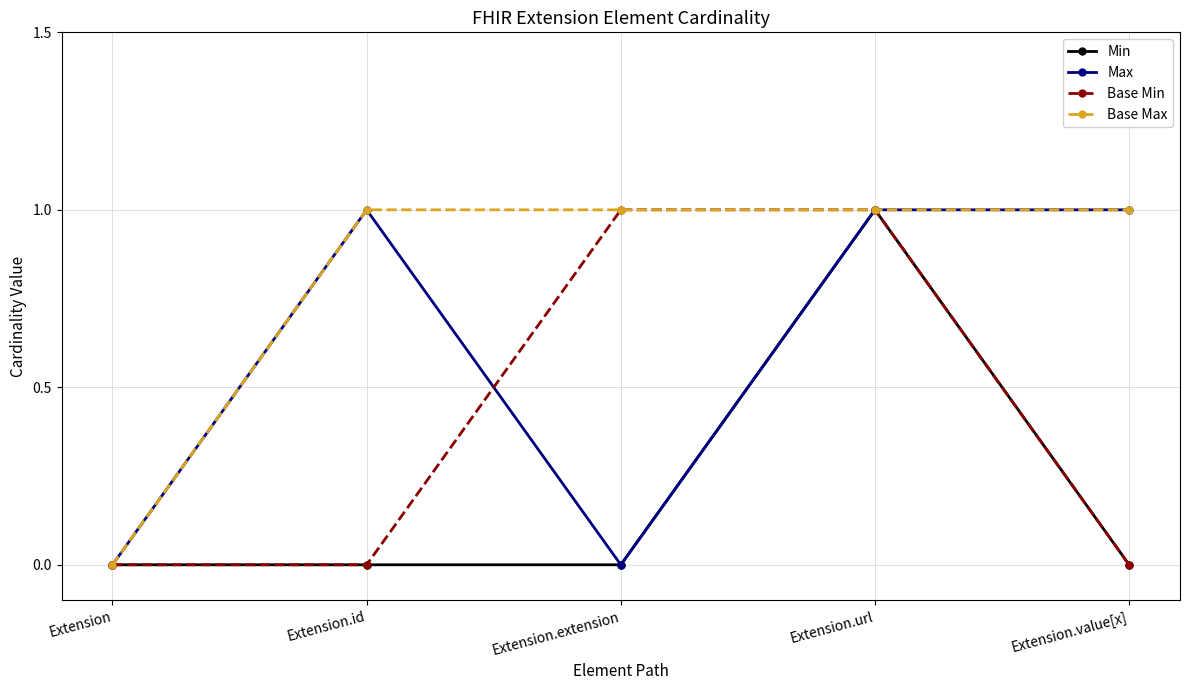

List the series in order of their overall mean, lowest first.

Min, Base Min, Max, Base Max